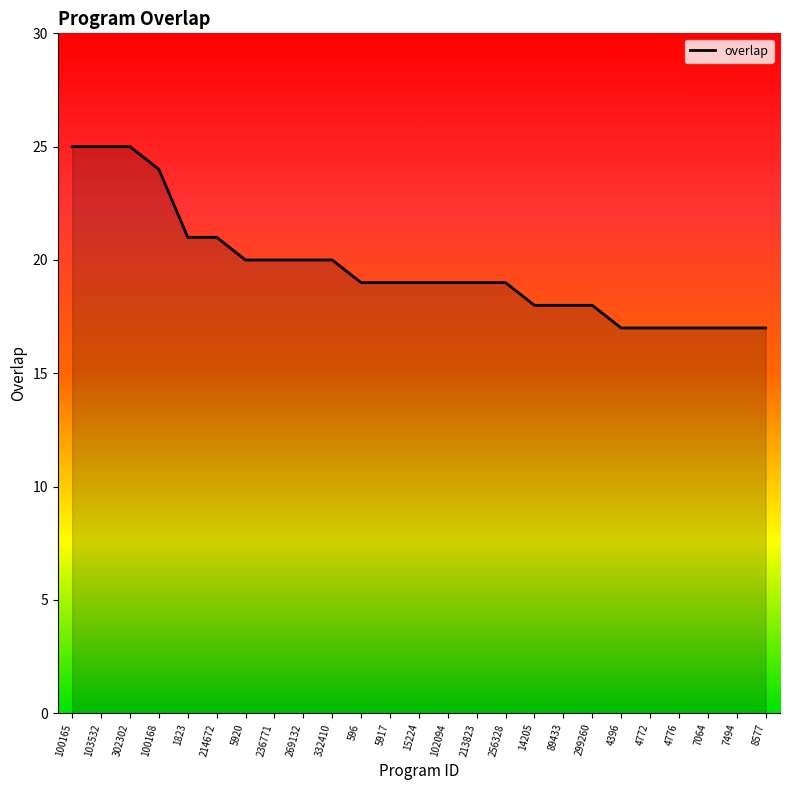

How many lines are shown in the chart?

1